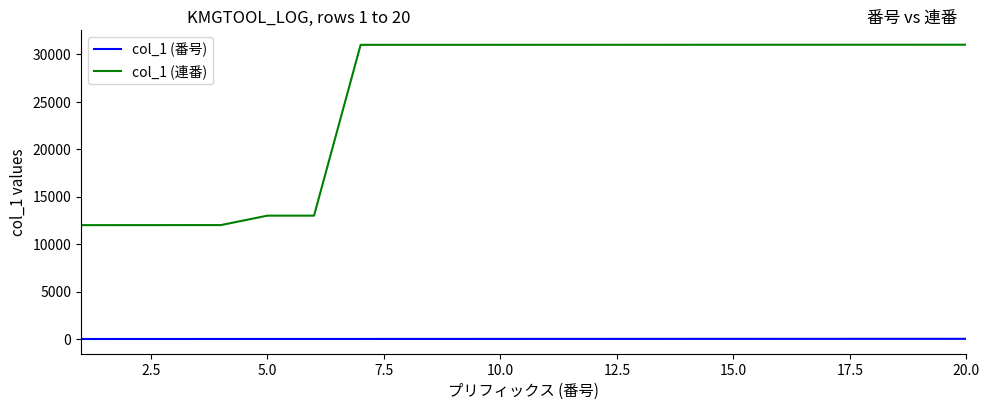

List the series in order of their peak value, highest first.

col_1 (連番), col_1 (番号)